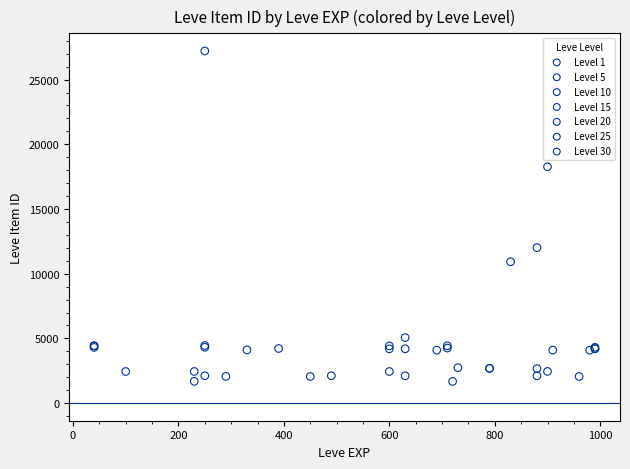

Which series contains the highest Y value?

Level 25